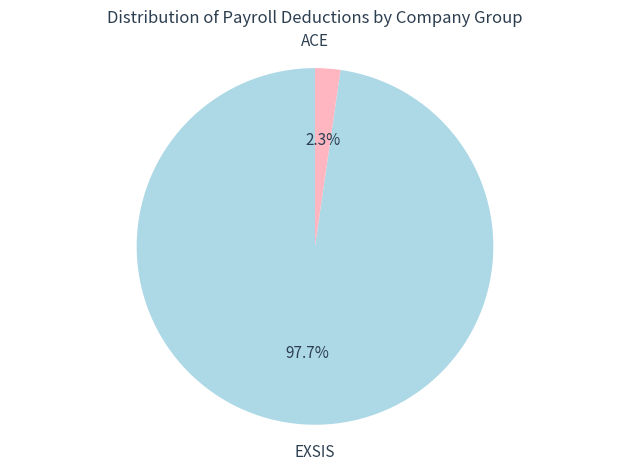

Is there any slice that represents more than half of the pie?

Yes